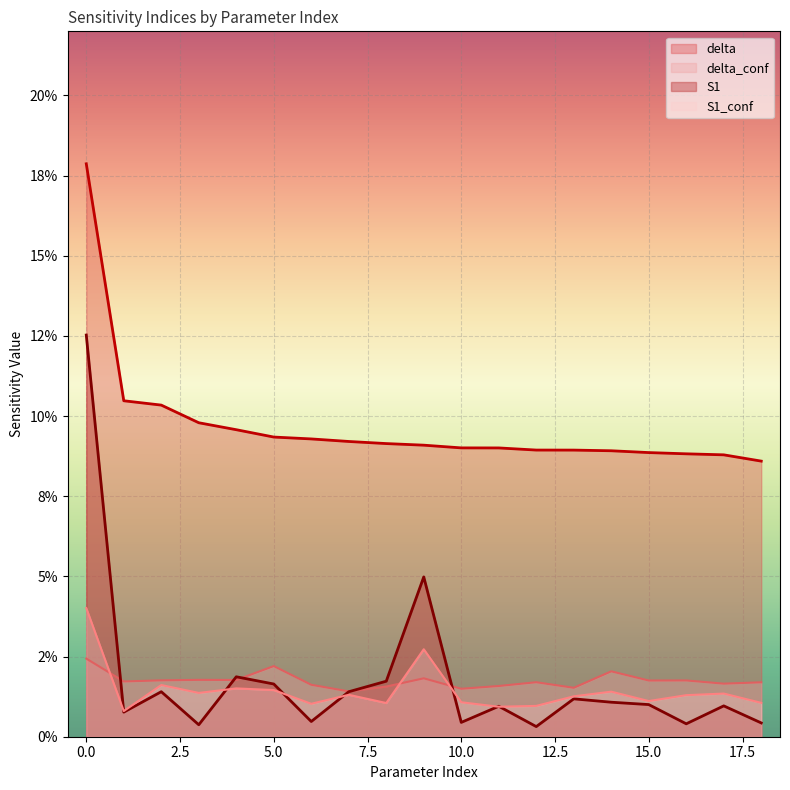

Is the value of S1_conf at 0.0 greater than the value of delta at 15.0?

No